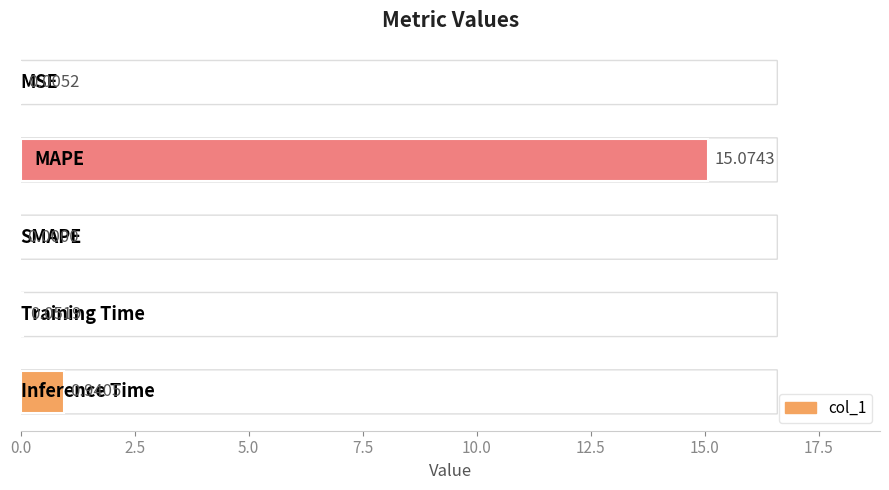

What is the sum of all values?

16.1